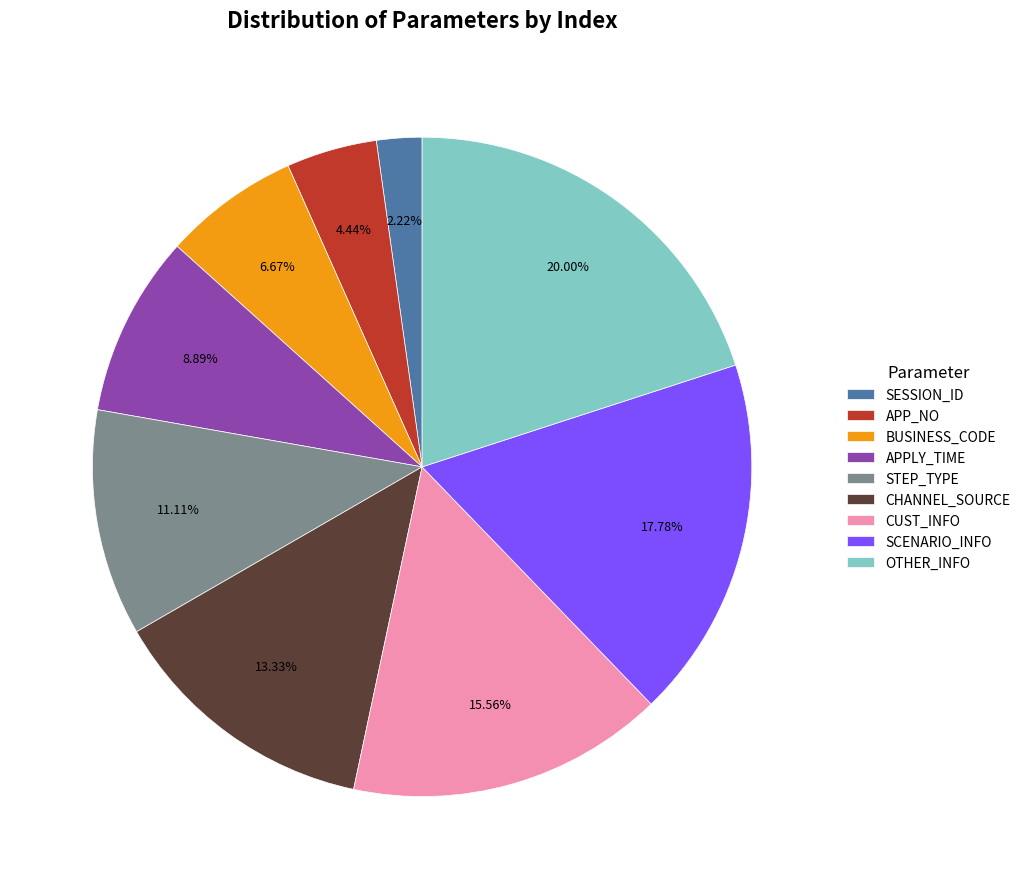

Count the number of slices in the pie.

9